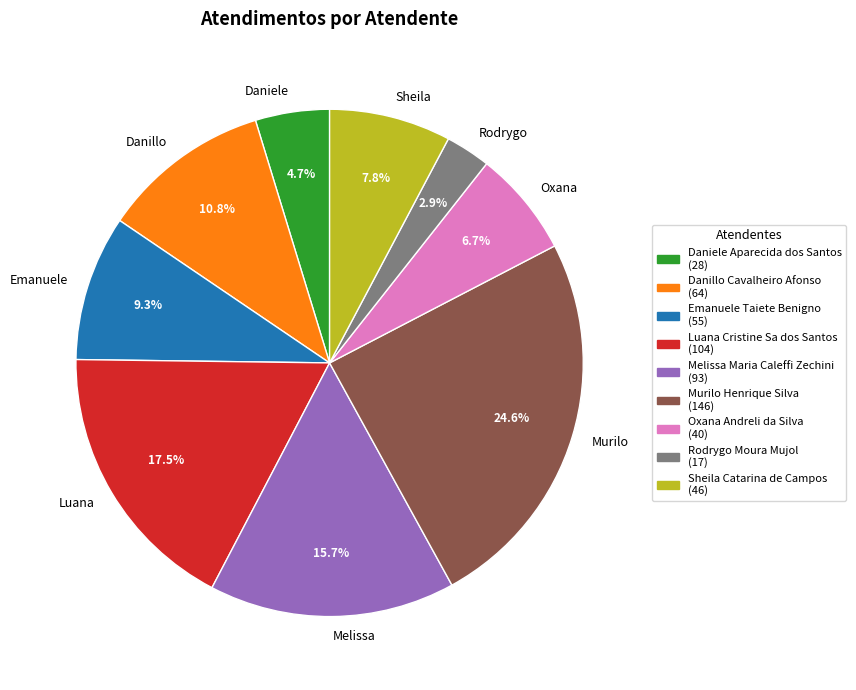

How much of the chart is everything except Murilo?

75.4%